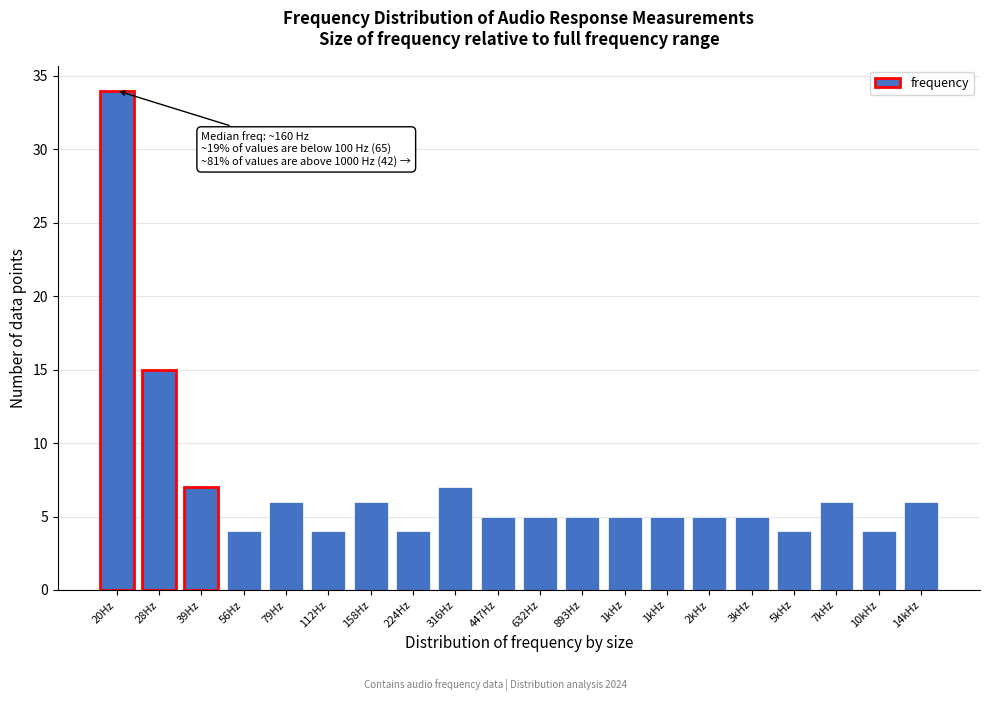

How many bars are there in total?

20